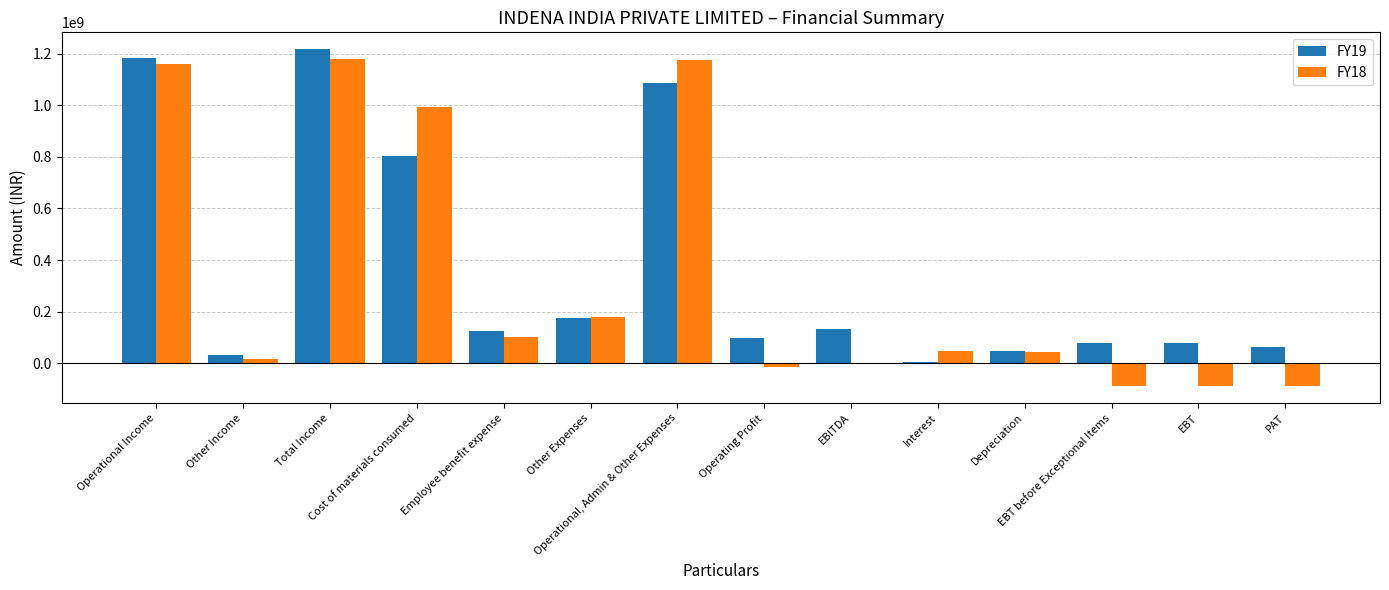

What is the difference between the FY19 values at EBT and Operational Income?

1103886191